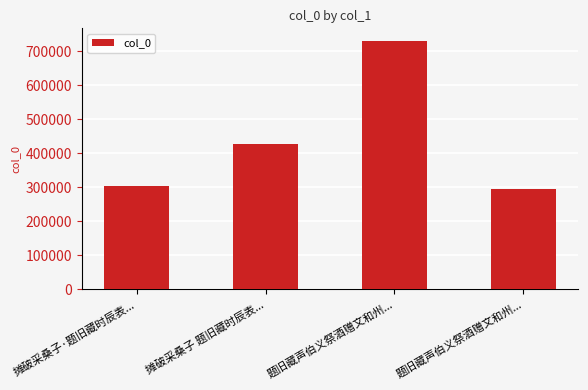

What is the approximate value at 摊破采桑子·题旧藏时辰表...?

302957